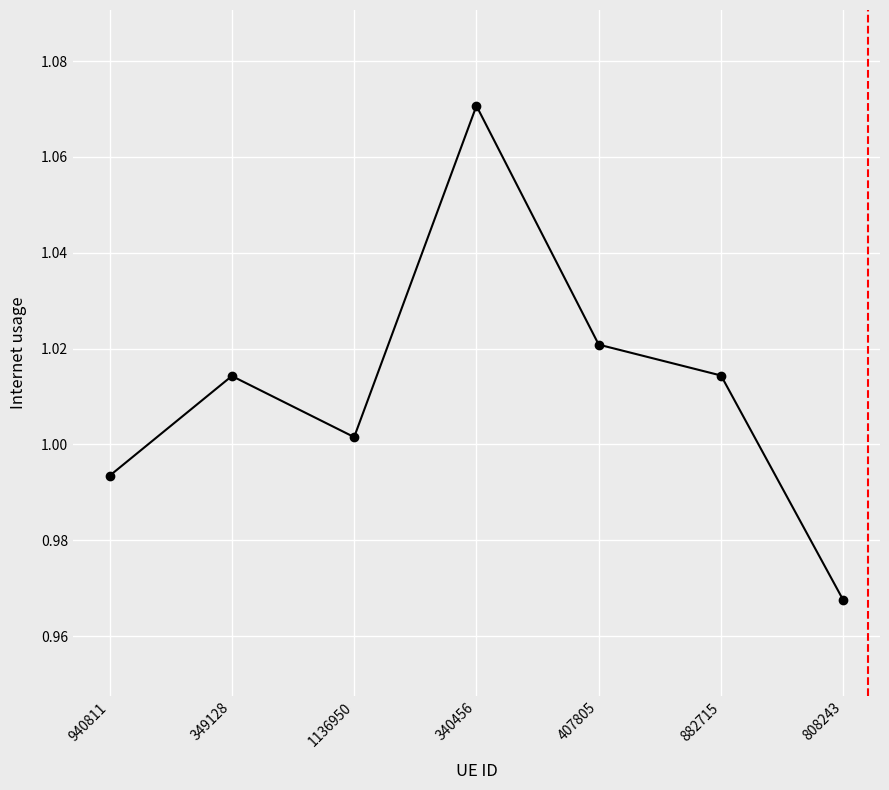

What is the label of the 3rd point from the left?

1136950